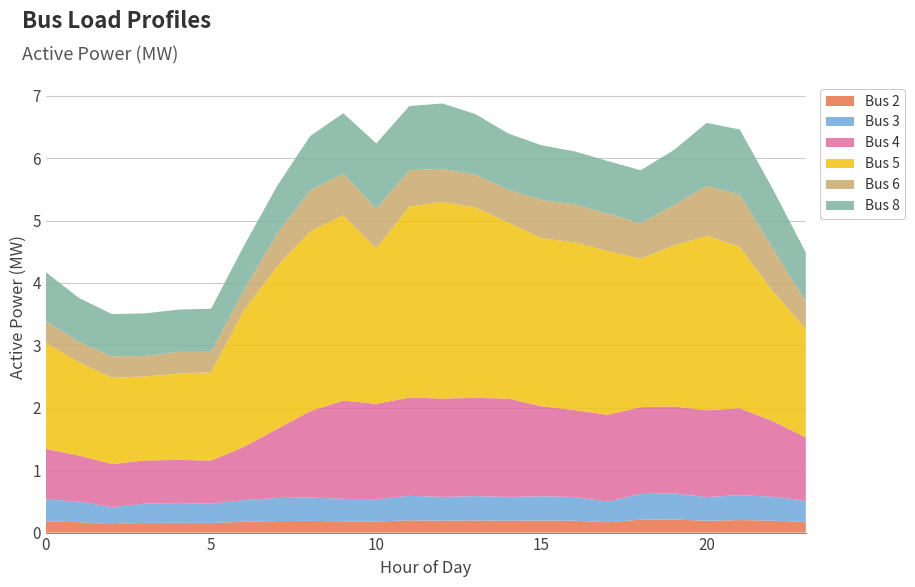

Reading left to right, list all the values displayed in this chart.

Bus 2: 0=0.2	1=0.2	2=0.1	3=0.2	4=0.2	5=0.2	6=0.2	7=0.2	8=0.2	9=0.2	10=0.2	11=0.2	12=0.2	13=0.2	14=0.2	15=0.2	16=0.2	17=0.2	18=0.2	19=0.2	20=0.2	21=0.2	22=0.2	23=0.2
Bus 3: 0=0.4	1=0.3	2=0.3	3=0.3	4=0.3	5=0.3	6=0.3	7=0.4	8=0.4	9=0.4	10=0.4	11=0.4	12=0.4	13=0.4	14=0.4	15=0.4	16=0.4	17=0.3	18=0.4	19=0.4	20=0.4	21=0.4	22=0.4	23=0.3
Bus 4: 0=0.8	1=0.7	2=0.7	3=0.7	4=0.7	5=0.7	6=0.9	7=1.1	8=1.4	9=1.6	10=1.5	11=1.6	12=1.6	13=1.6	14=1.6	15=1.4	16=1.4	17=1.4	18=1.4	19=1.4	20=1.4	21=1.4	22=1.2	23=1.0
Bus 5: 0=1.7	1=1.5	2=1.4	3=1.3	4=1.4	5=1.4	6=2.2	7=2.6	8=2.9	9=3.0	10=2.5	11=3.1	12=3.2	13=3.0	14=2.8	15=2.7	16=2.7	17=2.6	18=2.4	19=2.6	20=2.8	21=2.6	22=2.1	23=1.7
Bus 6: 0=0.4	1=0.3	2=0.3	3=0.3	4=0.3	5=0.3	6=0.3	7=0.5	8=0.7	9=0.7	10=0.6	11=0.6	12=0.5	13=0.5	14=0.5	15=0.6	16=0.6	17=0.6	18=0.6	19=0.6	20=0.8	21=0.8	22=0.7	23=0.4
Bus 8: 0=0.8	1=0.7	2=0.7	3=0.7	4=0.7	5=0.7	6=0.7	7=0.8	8=0.9	9=1.0	10=1.1	11=1.0	12=1.0	13=1.0	14=0.9	15=0.9	16=0.8	17=0.8	18=0.9	19=0.9	20=1.0	21=1.0	22=1.0	23=0.8